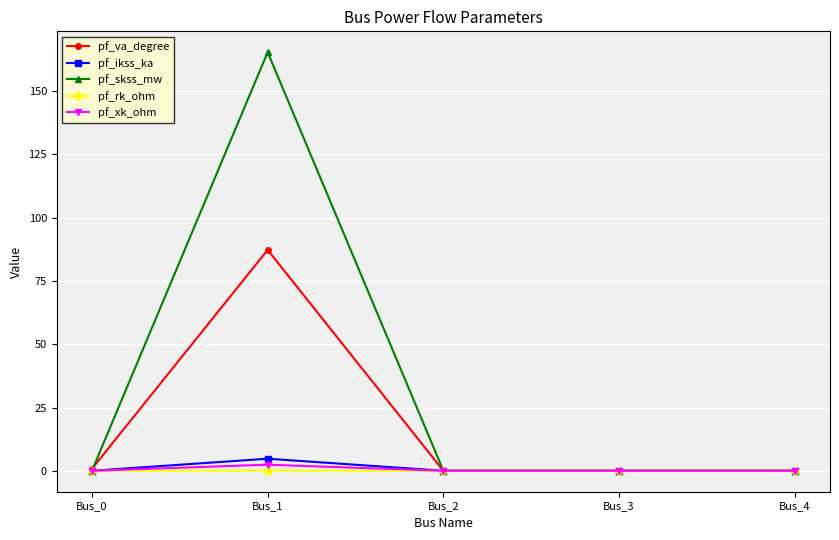

Which series has the largest range (max minus min)?

pf_skss_mw